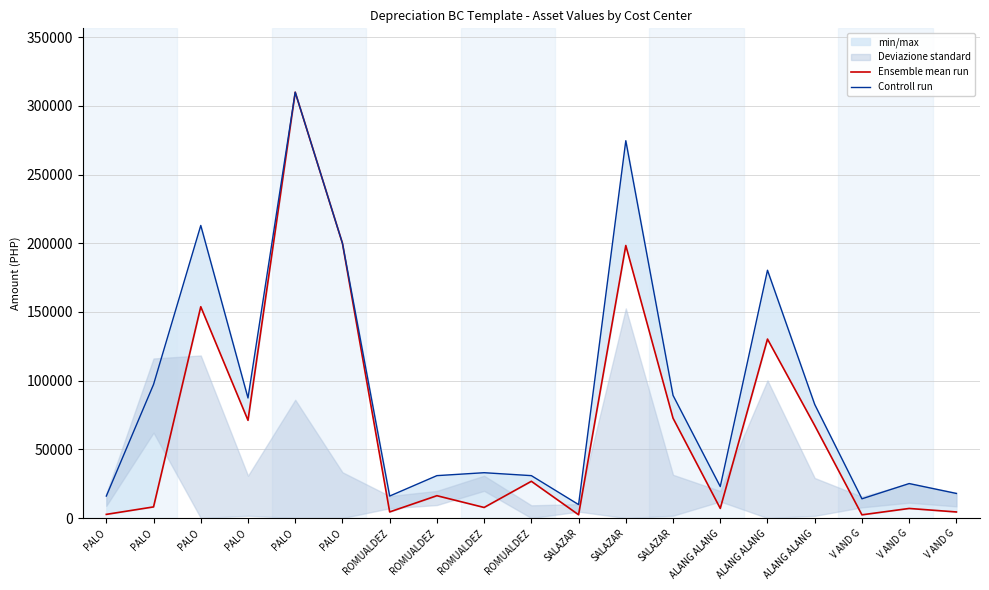

At which category is the sum across all series the highest?

PALO